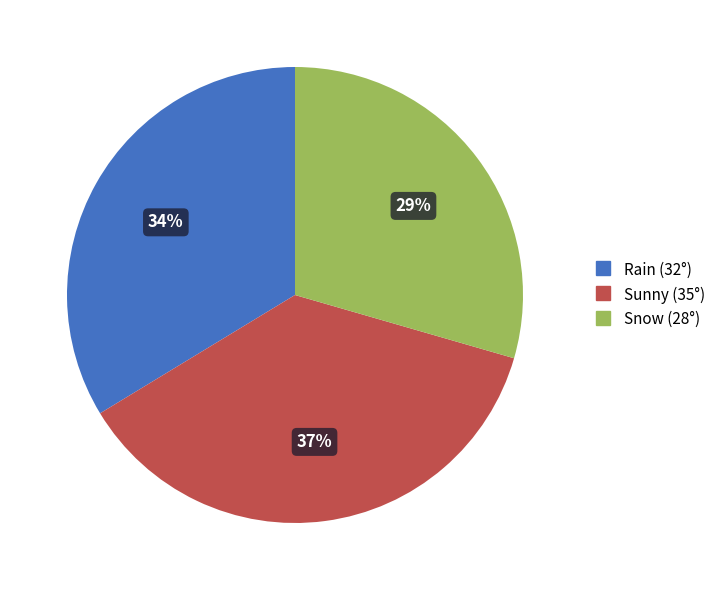

Rank the categories by value from highest to lowest.

Sunny (35°), Rain (32°), Snow (28°)